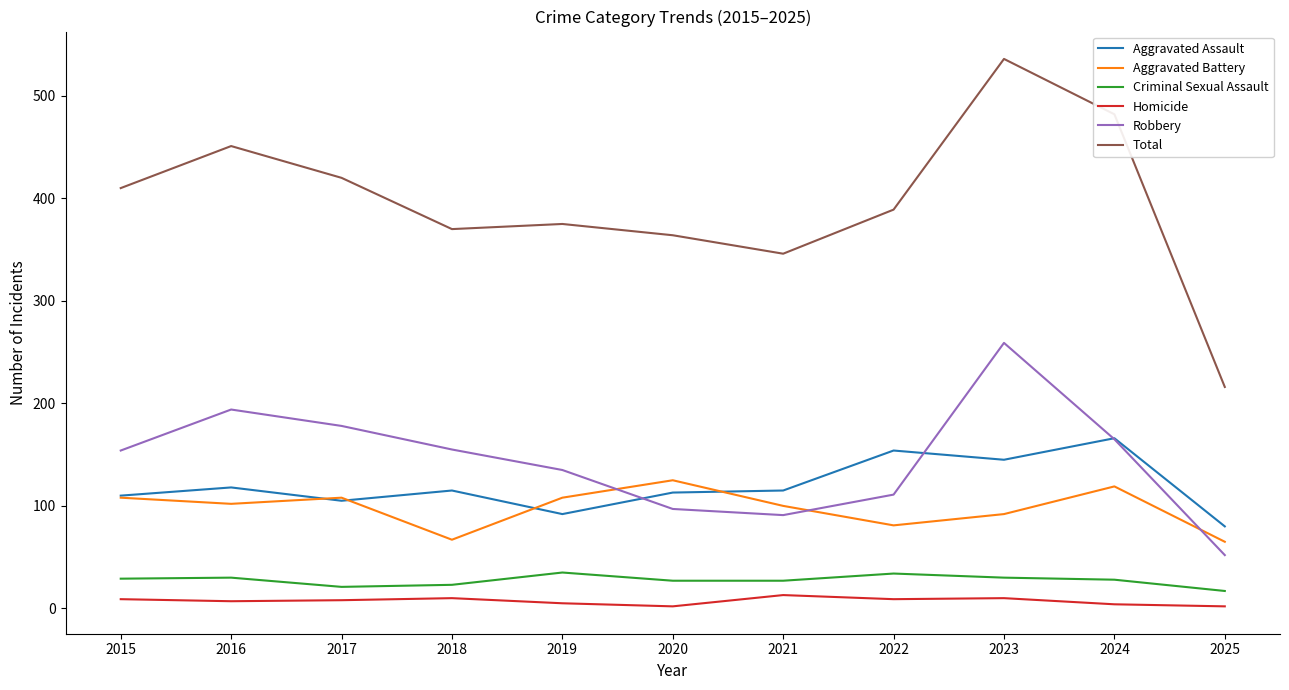

What is the spread (max minus min) of values at 2021?

333